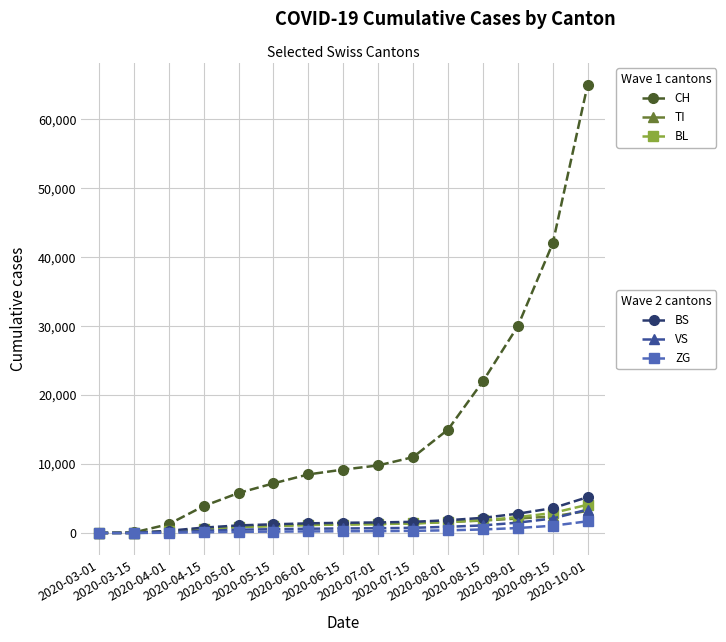

What is the maximum value shown in the chart?

65000